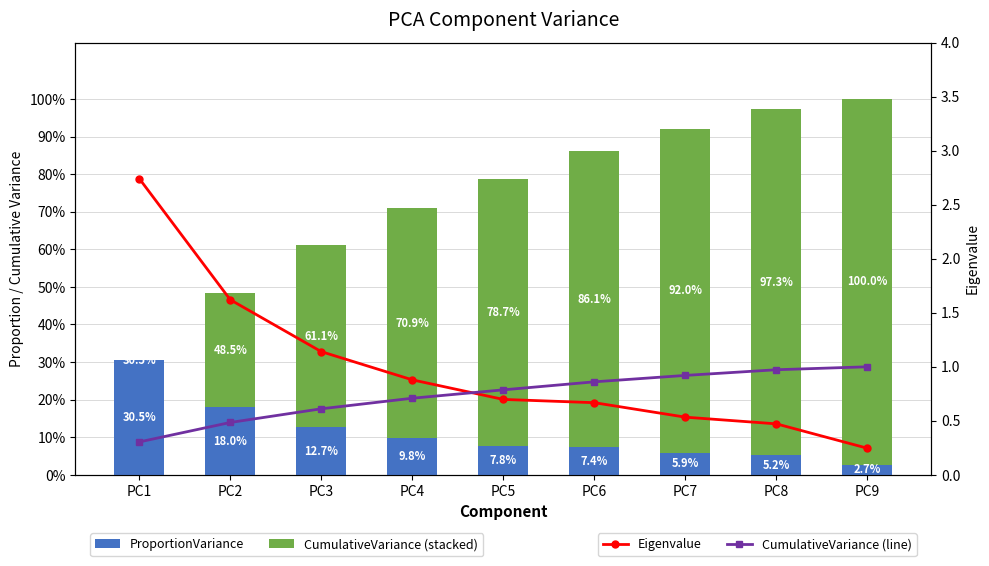

What is the value of the CumulativeVariance (stacked) bar at the 8th from the left?

0.9